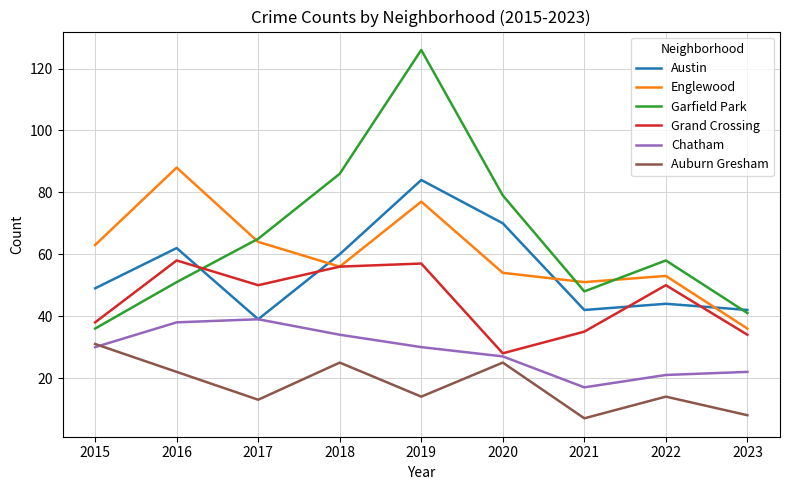

Reading left to right, extract all data points from this chart.

Austin: 2015=49	2016=62	2017=39	2018=60	2019=84	2020=70	2021=42	2022=44	2023=42
Englewood: 2015=63	2016=88	2017=64	2018=56	2019=77	2020=54	2021=51	2022=53	2023=36
Garfield Park: 2015=36	2016=51	2017=65	2018=86	2019=126	2020=79	2021=48	2022=58	2023=41
Grand Crossing: 2015=38	2016=58	2017=50	2018=56	2019=57	2020=28	2021=35	2022=50	2023=34
Chatham: 2015=30	2016=38	2017=39	2018=34	2019=30	2020=27	2021=17	2022=21	2023=22
Auburn Gresham: 2015=31	2016=22	2017=13	2018=25	2019=14	2020=25	2021=7	2022=14	2023=8